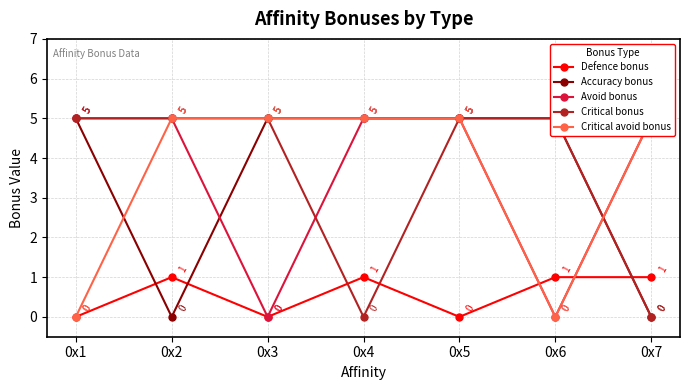

What is the total value across all series at 0x5?

20